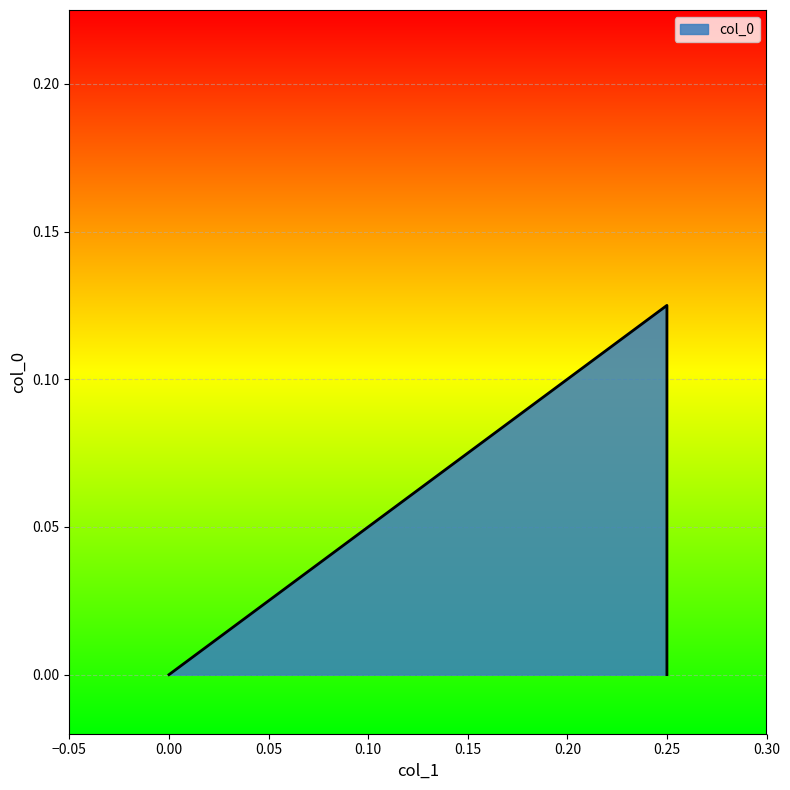

True or false: the data shows 0.1 at 0.25.

True